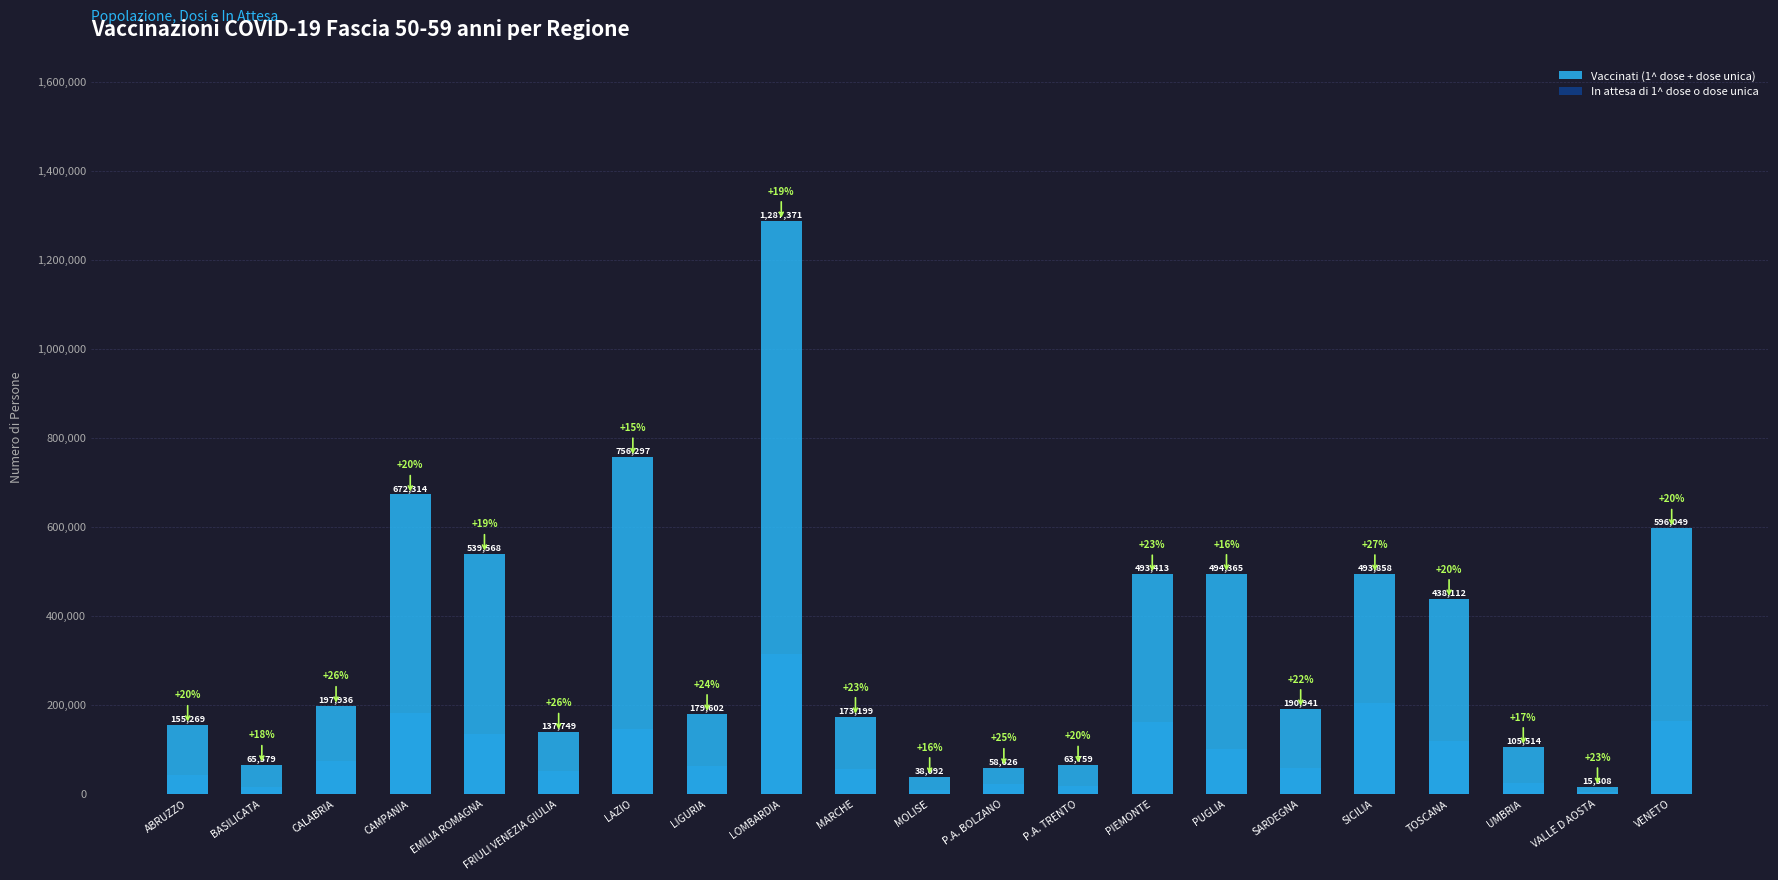

What is the label of the 11th bar from the left?

MOLISE